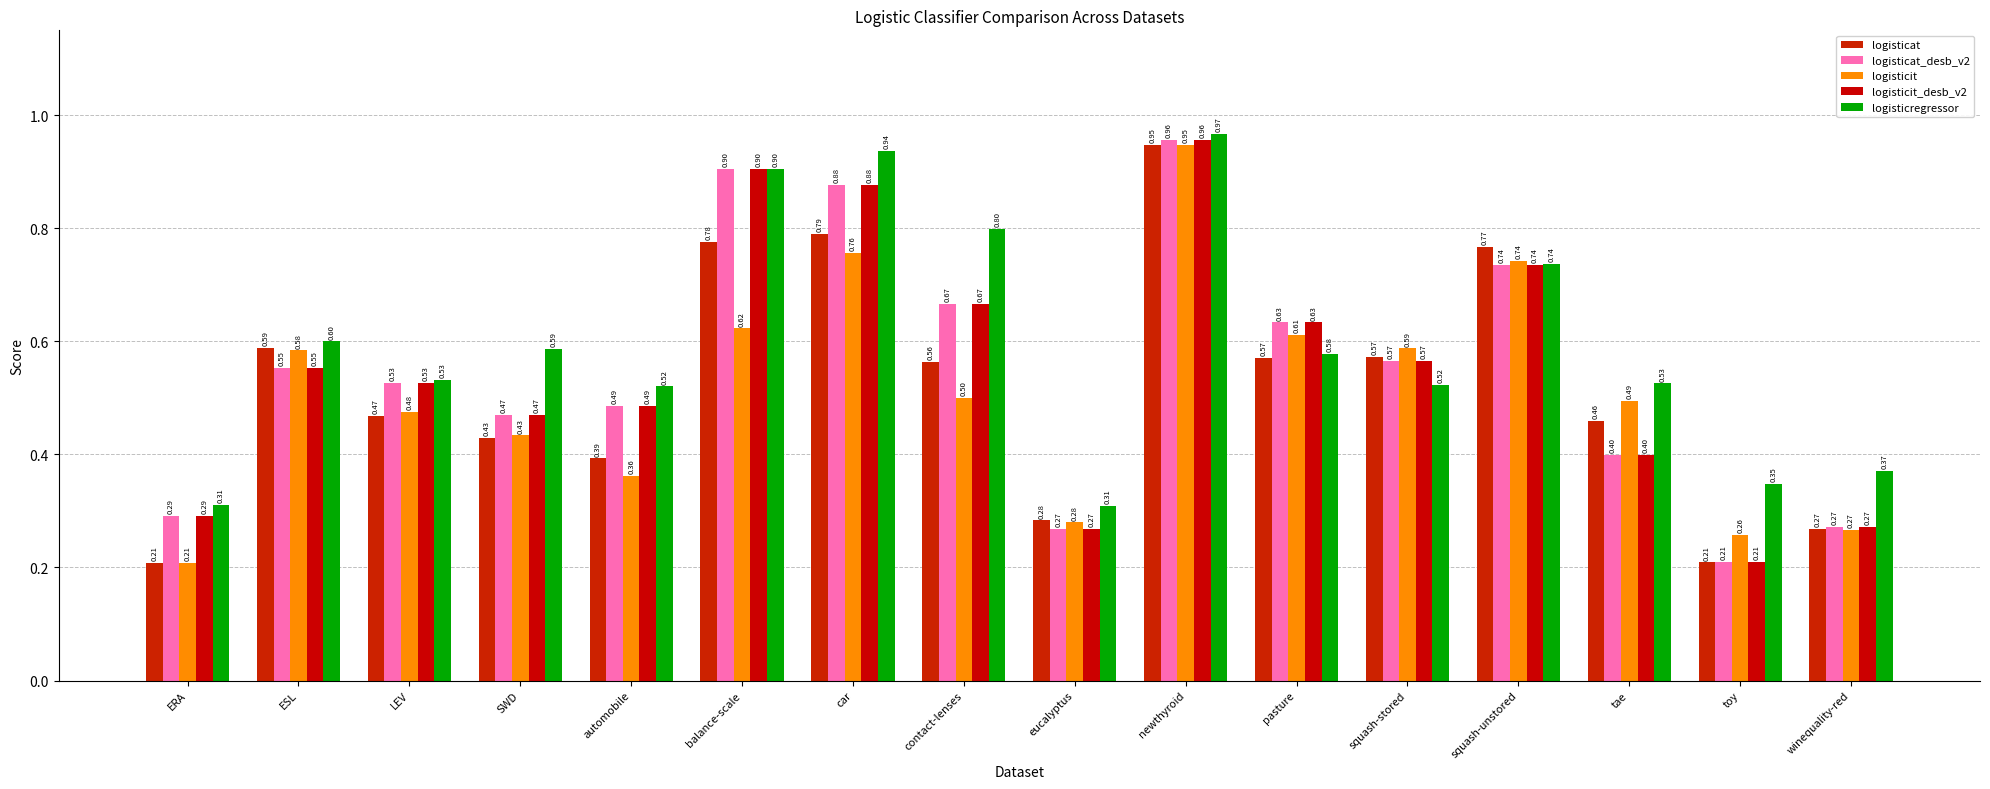

Reading left to right, list all the values displayed in this chart.

logisticat: 0.2	0.6	0.5	0.4	0.4	0.8	0.8	0.6	0.3	0.9	0.6	0.6	0.8	0.5	0.2	0.3
logisticat_desb_v2: 0.3	0.6	0.5	0.5	0.5	0.9	0.9	0.7	0.3	1.0	0.6	0.6	0.7	0.4	0.2	0.3
logisticit: 0.2	0.6	0.5	0.4	0.4	0.6	0.8	0.5	0.3	0.9	0.6	0.6	0.7	0.5	0.3	0.3
logisticit_desb_v2: 0.3	0.6	0.5	0.5	0.5	0.9	0.9	0.7	0.3	1.0	0.6	0.6	0.7	0.4	0.2	0.3
logisticregressor: 0.3	0.6	0.5	0.6	0.5	0.9	0.9	0.8	0.3	1.0	0.6	0.5	0.7	0.5	0.3	0.4